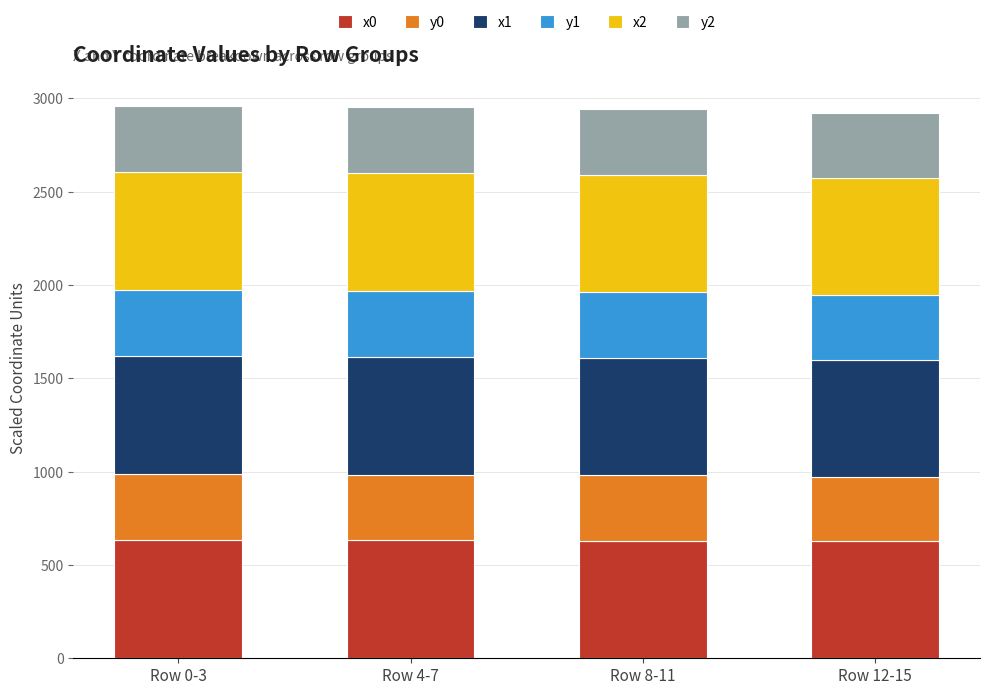

How many data points in x0 are less than 631?

2